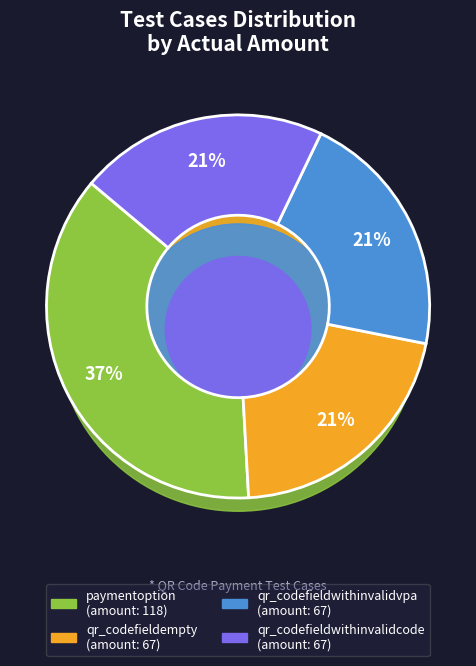

To the nearest percent, what is the difference between the largest and smallest slice percentages?

16%